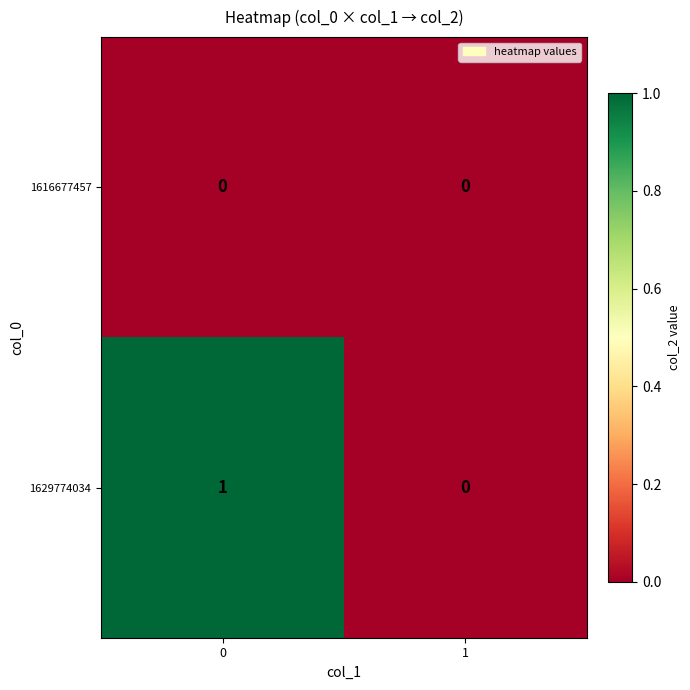

Rank the series by their average value, from lowest to highest.

1616677457, 1629774034